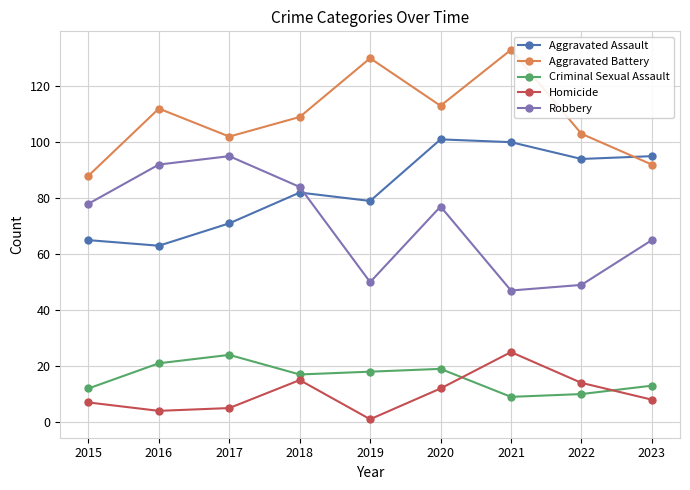

What is the highest value of the Aggravated Assault series?

101